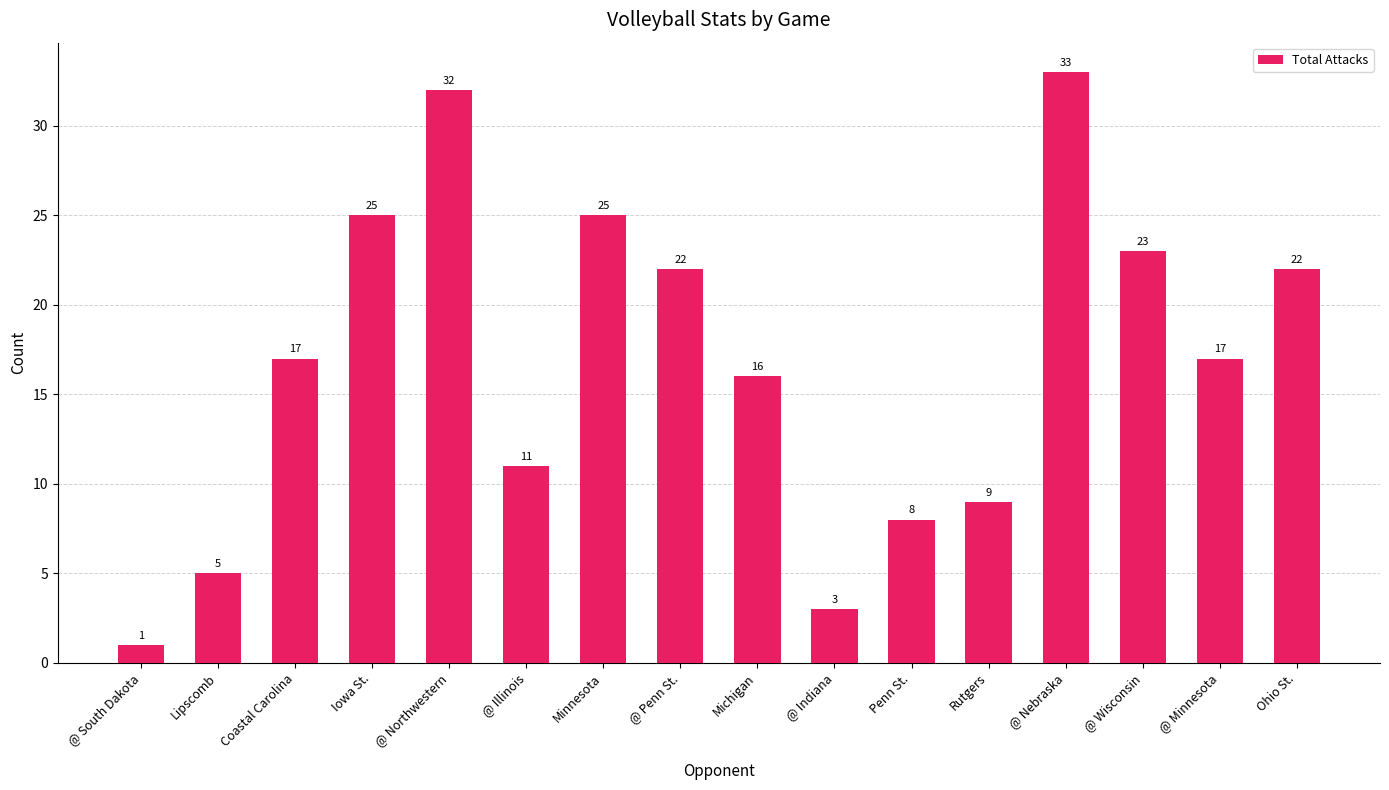

The chart shows a value of 9 at Michigan. True or false?

False